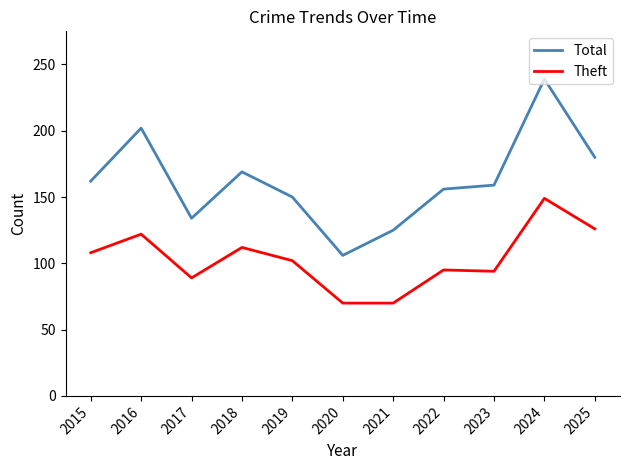

What is the minimum value shown in the chart?

70